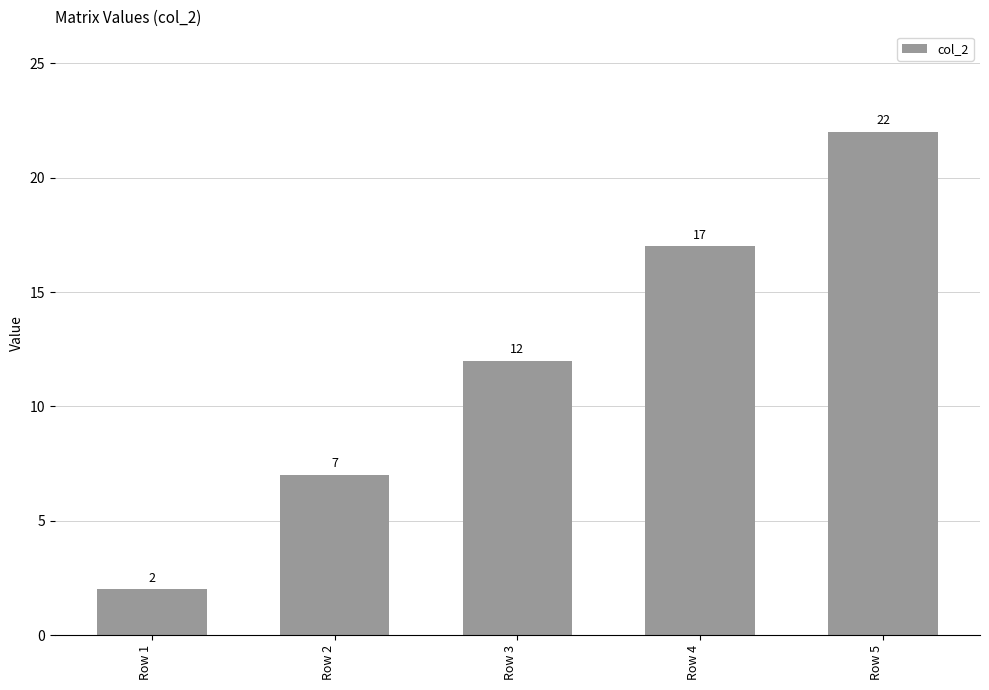

What is the sum of the values at Row 2 and Row 5?

29